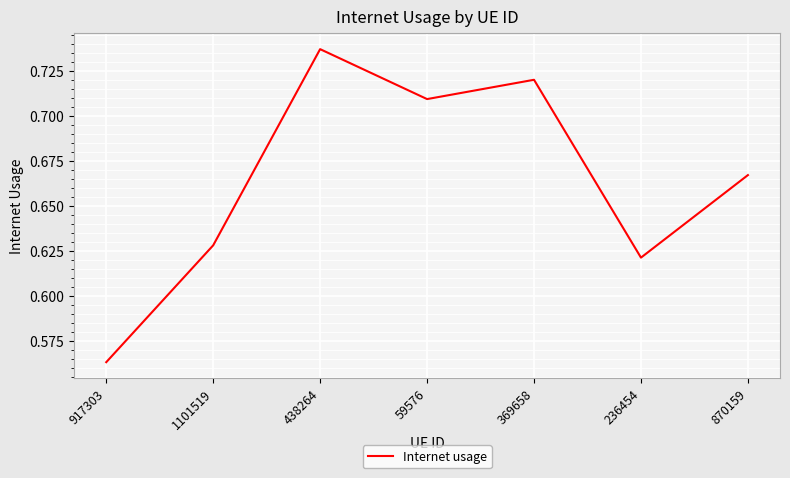

Which label corresponds to the largest value in the chart?

438264